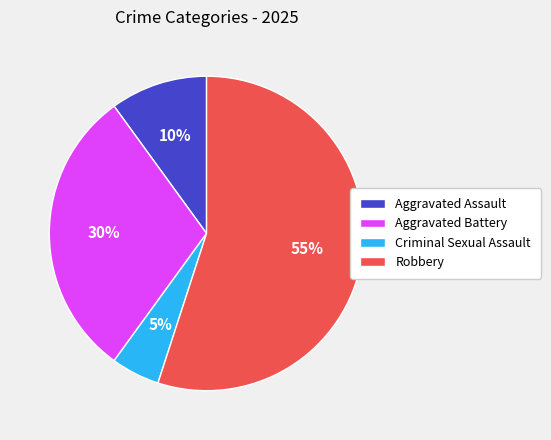

Which has a higher value, Robbery or Aggravated Battery?

Robbery